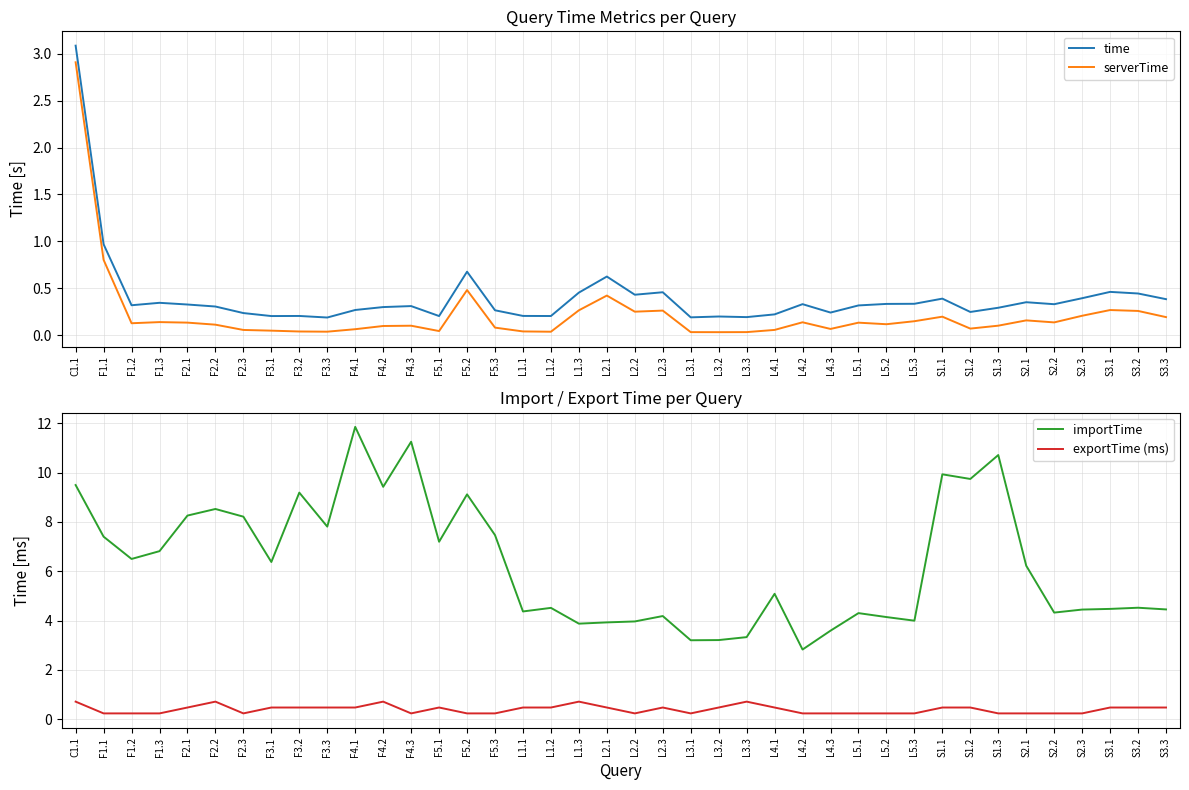

True or false: importTime and exportTime (ms) cross at least once.

False